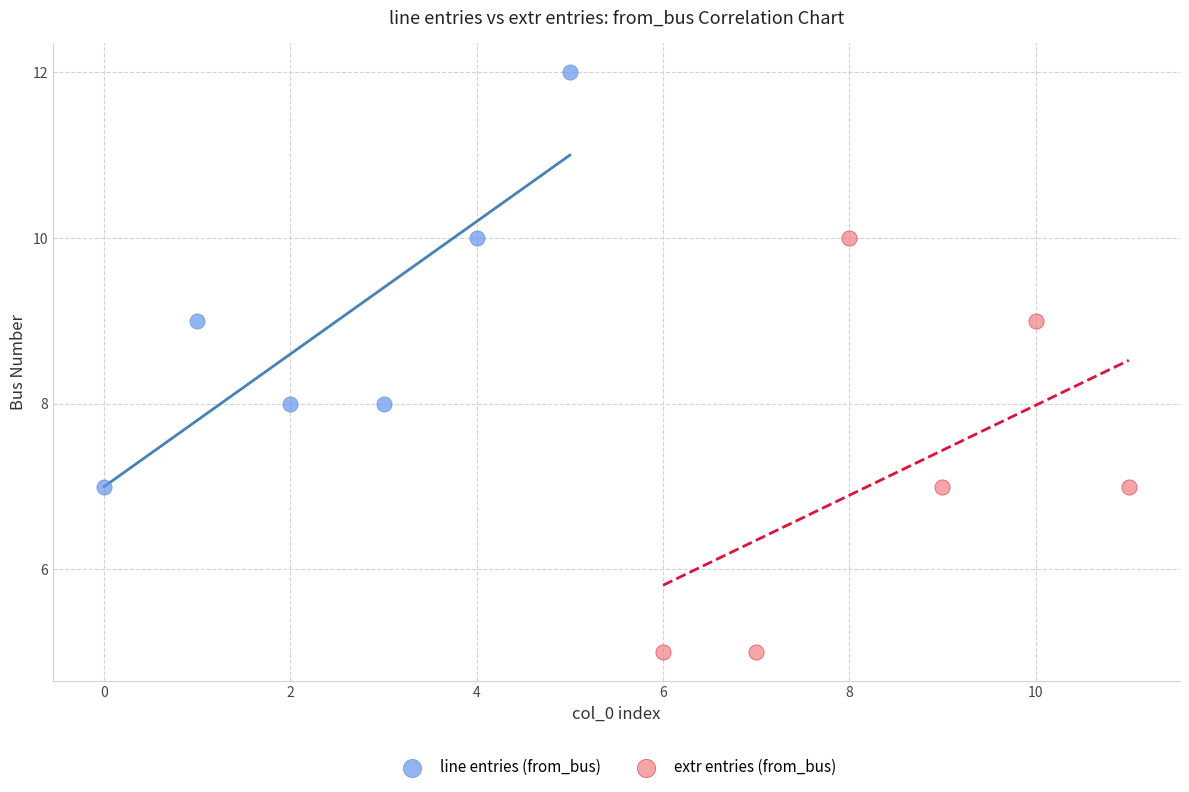

Which series reaches the minimum Y coordinate?

extr entries (from_bus)